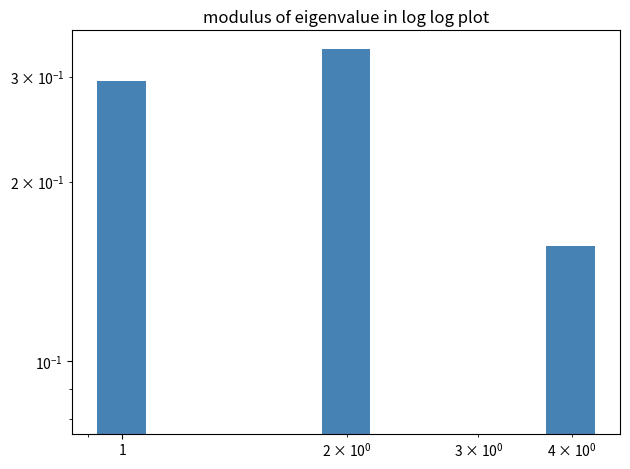

What is the sum of all values?

1.0